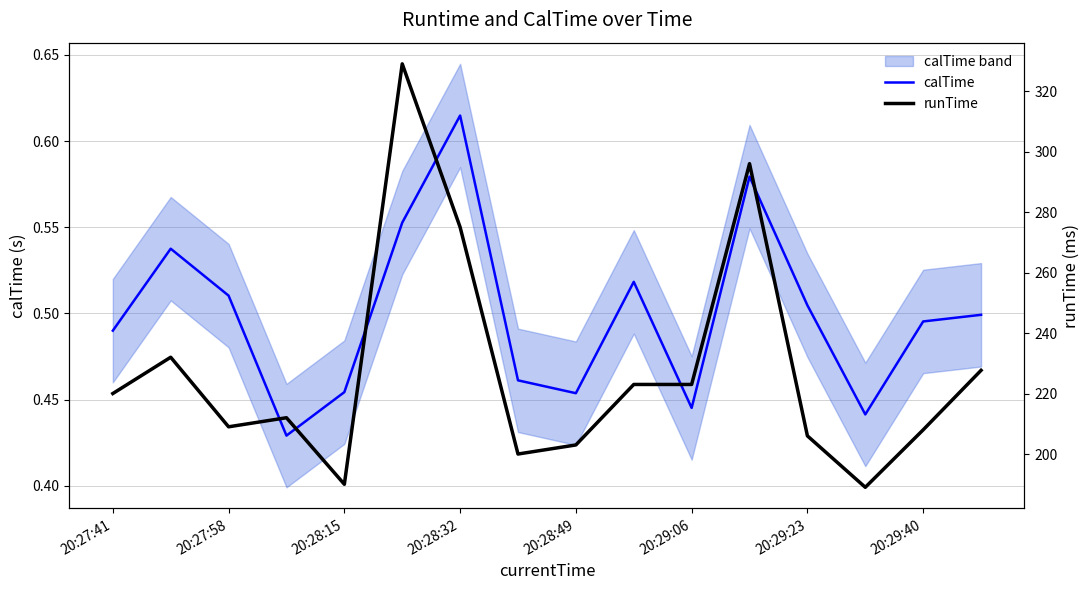

At which label does calTime reach its peak?

20:28:32